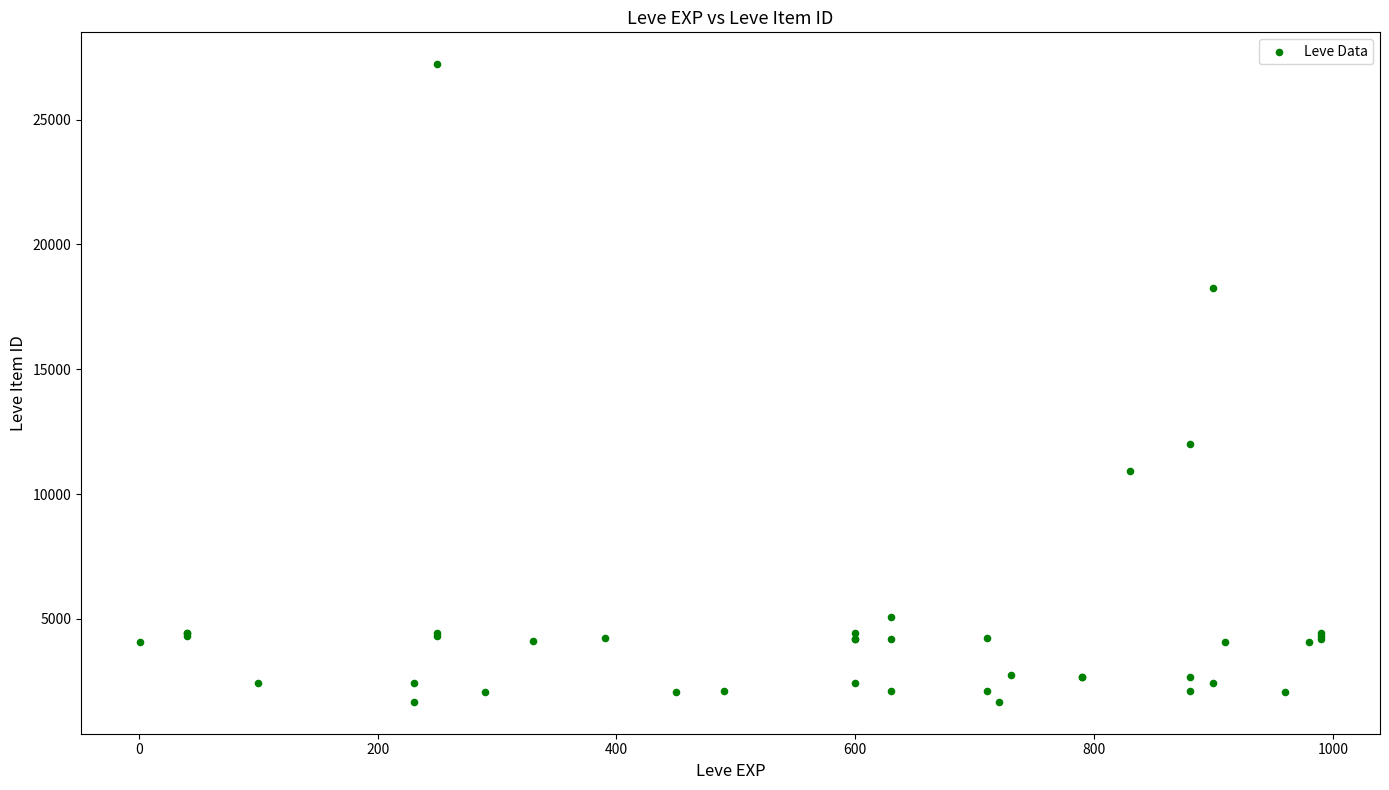

What Y value in the scatter plot is closest to 14448?

12018